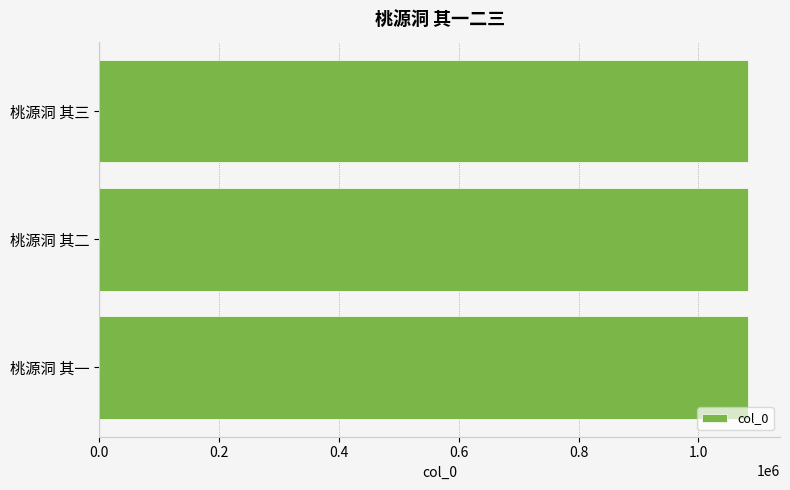

What is the ratio of the value at 桃源洞 其三 to the value at 桃源洞 其一?

1.0